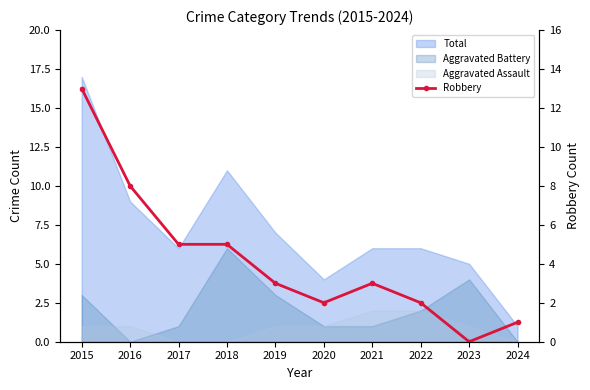

True or false: the data shows 1 at 2019.

False